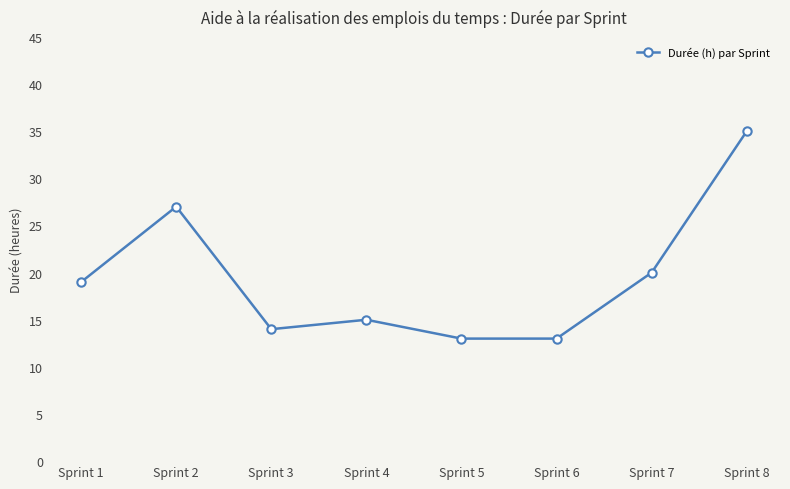

Which label corresponds to the largest value in the chart?

Sprint 8